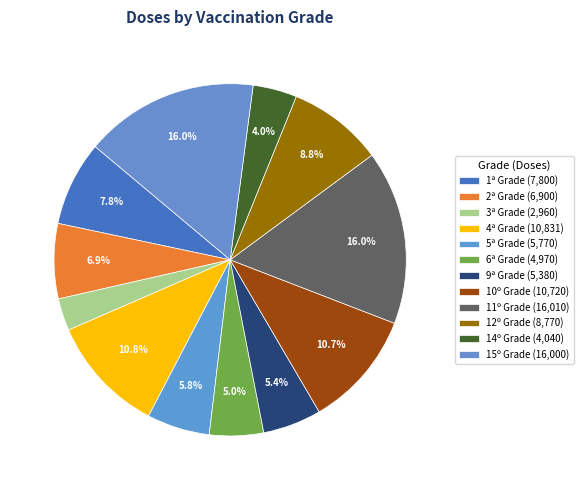

Which has a higher value, 10º Grade or 5ª Grade?

10º Grade